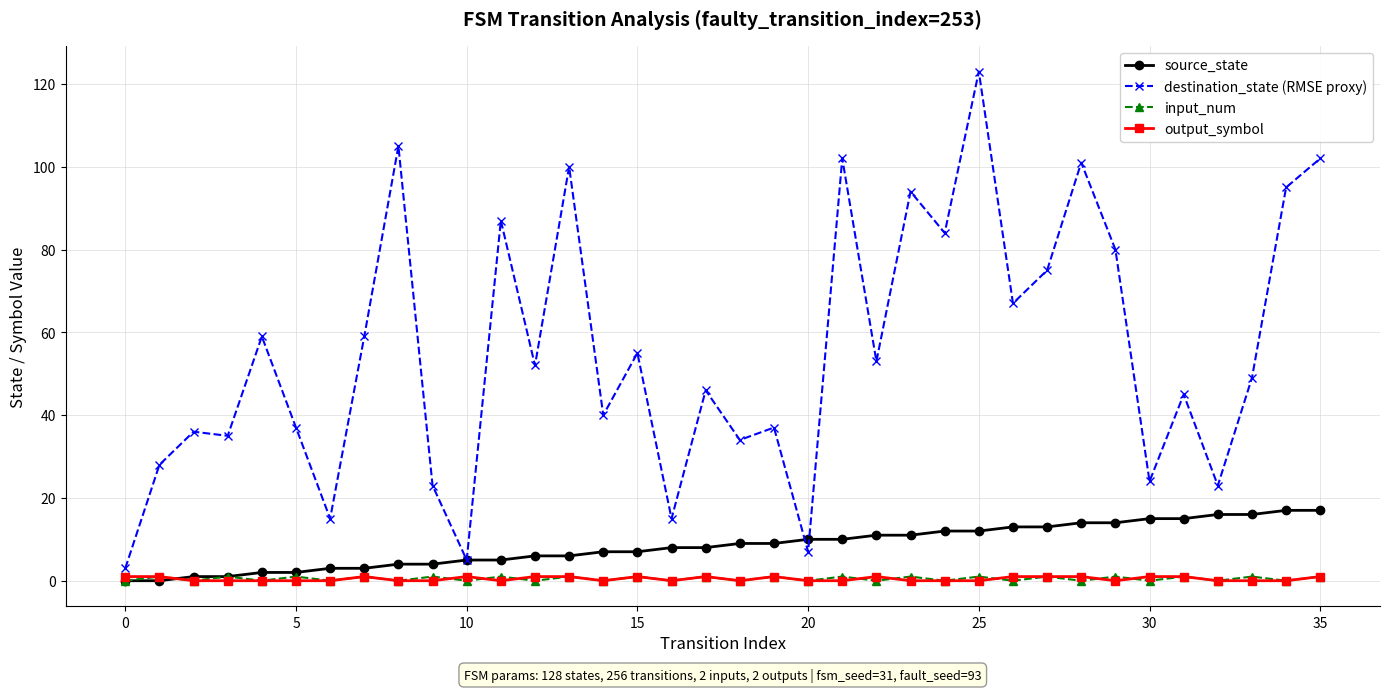

True or false: destination_state (RMSE proxy) and input_num cross at least once.

False